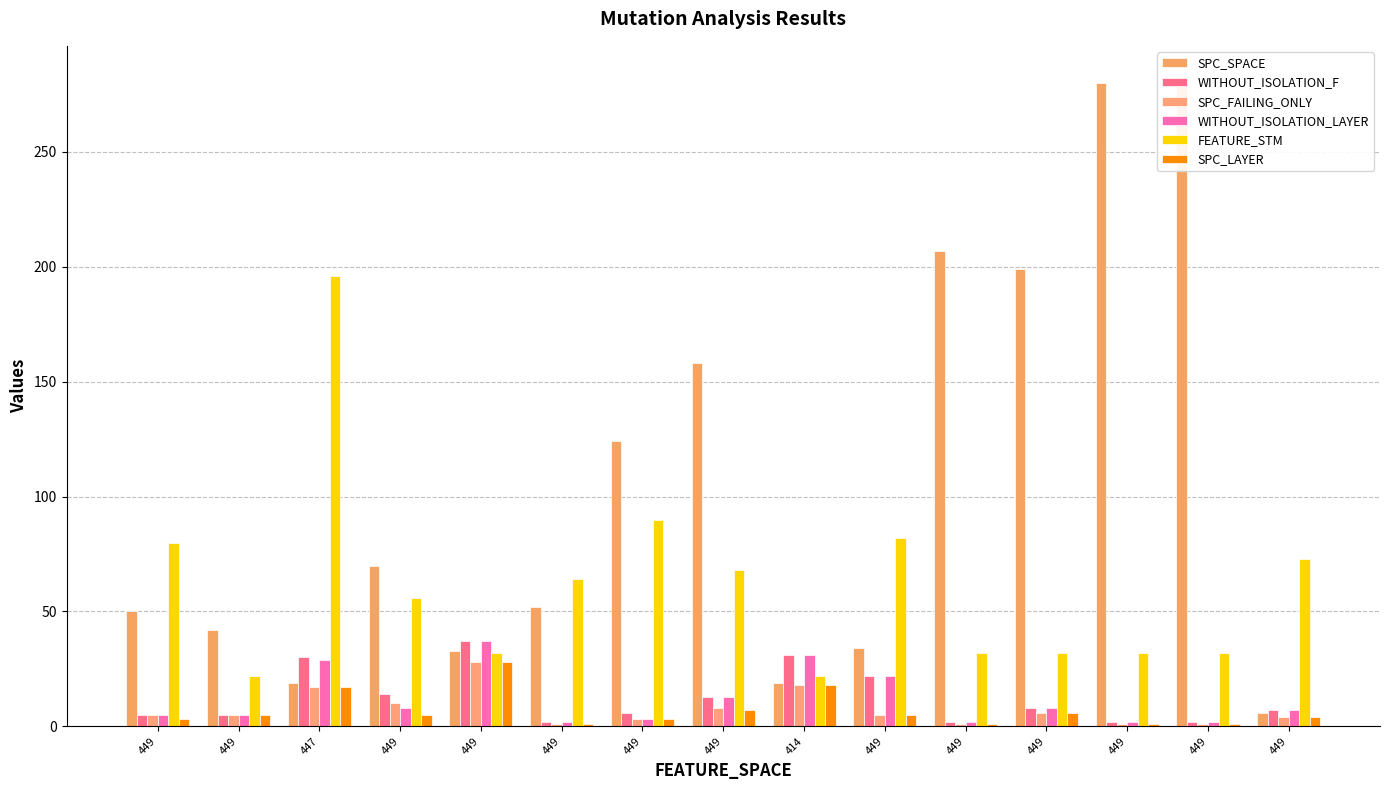

Are the bars horizontal?

No